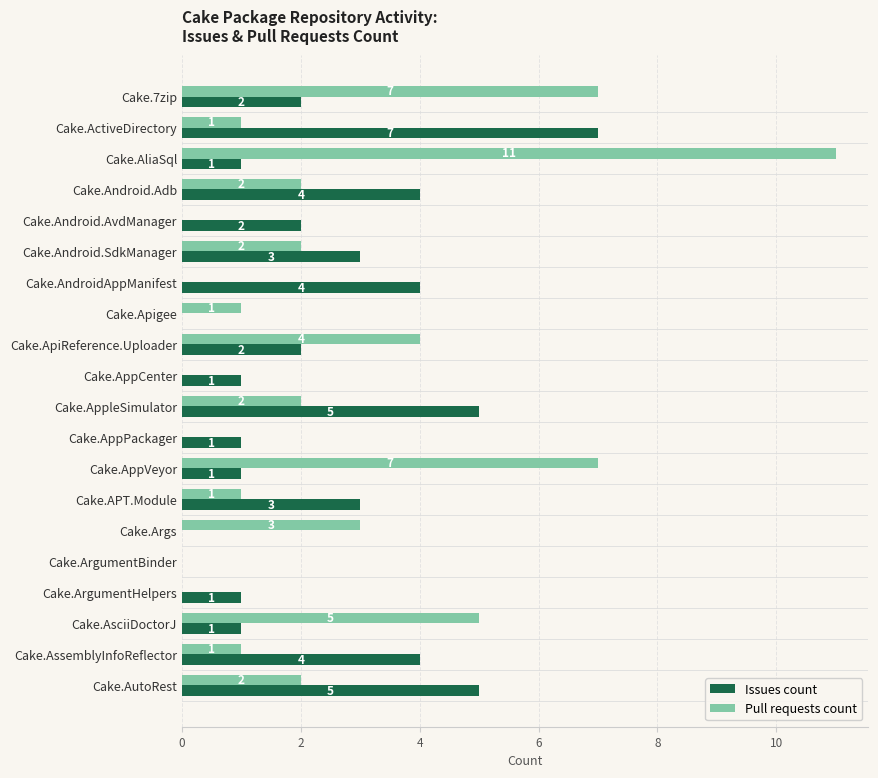

What is the sum of all Issues count values?

47